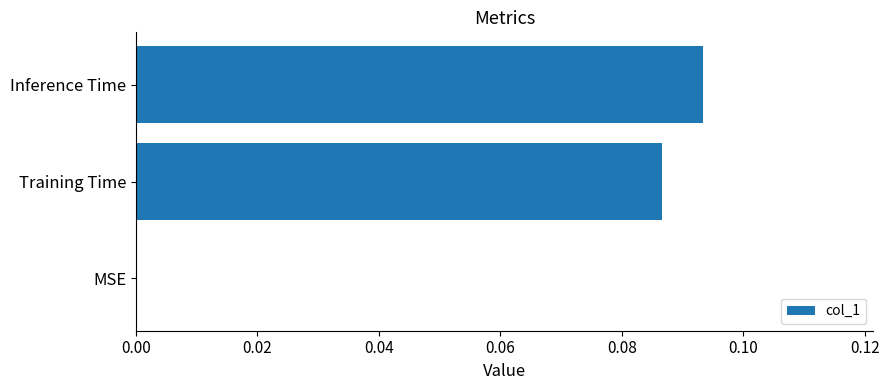

True or false: the data shows 0.0 at Inference Time.

False